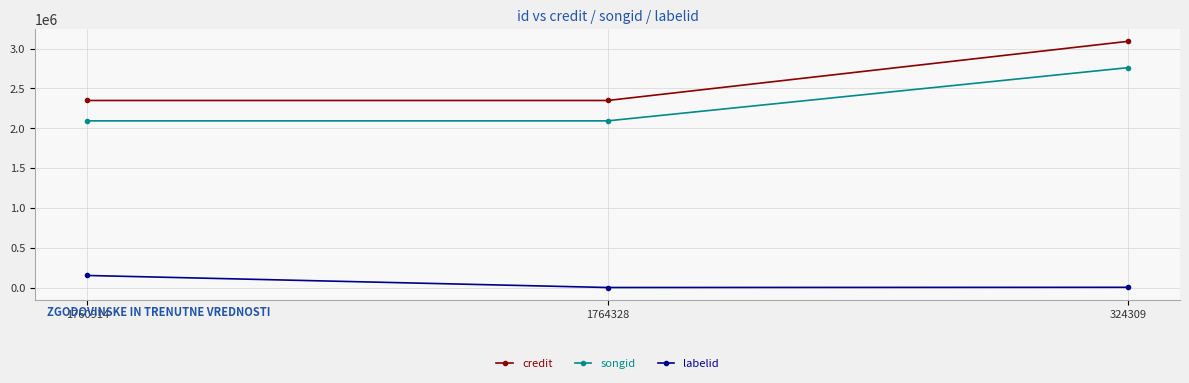

At which category is the sum across all series the highest?

324309